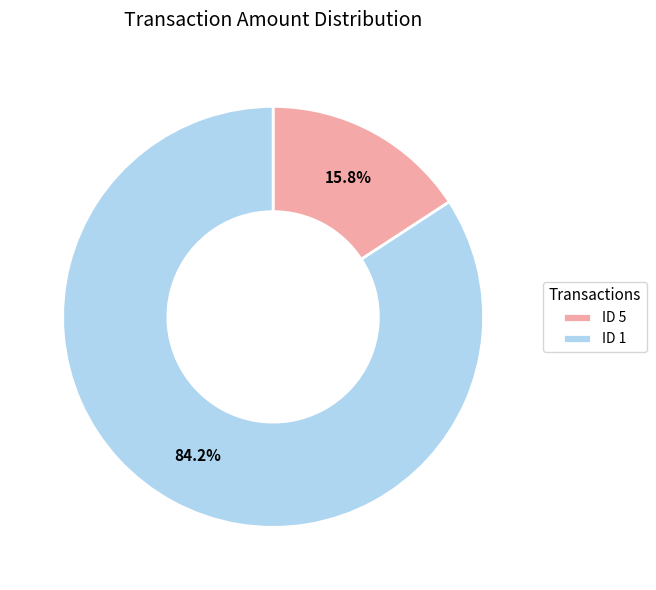

How many slices are in this pie chart?

2